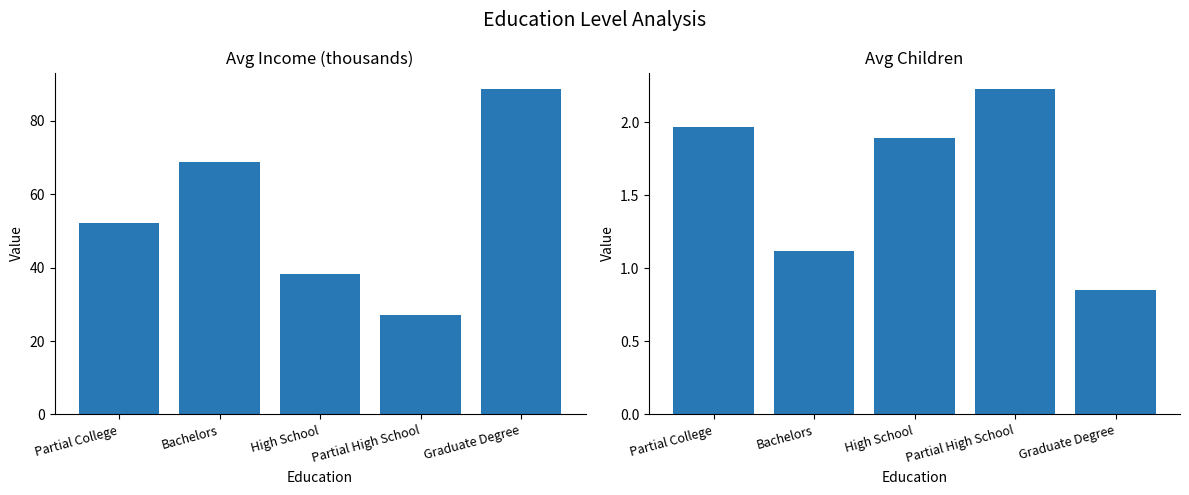

Which series changed the most between High School and Partial High School?

Avg Income (k)